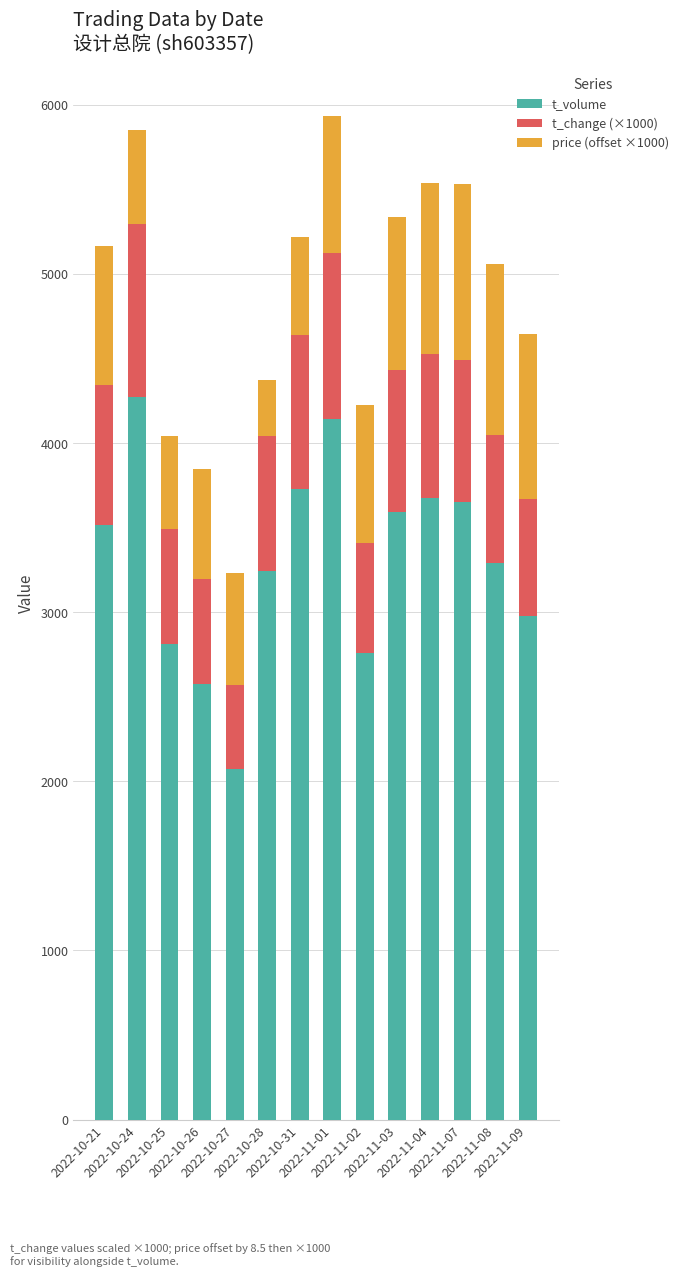

What is the minimum value for t_volume?

2071.0